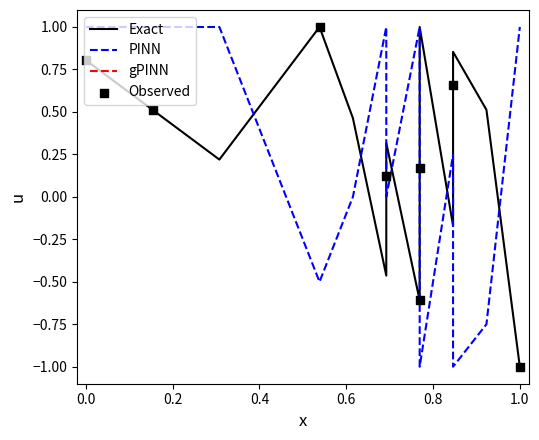

What is the total value across all series at 75?

1.5